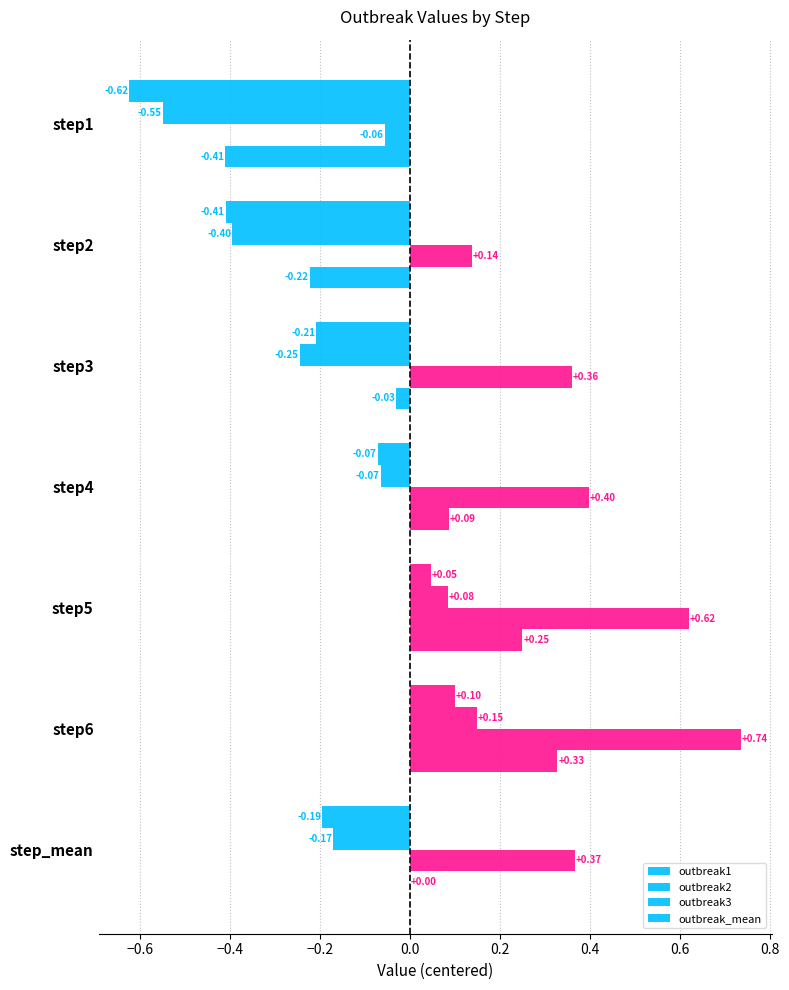

What is the average value of the outbreak2 series?

-0.2